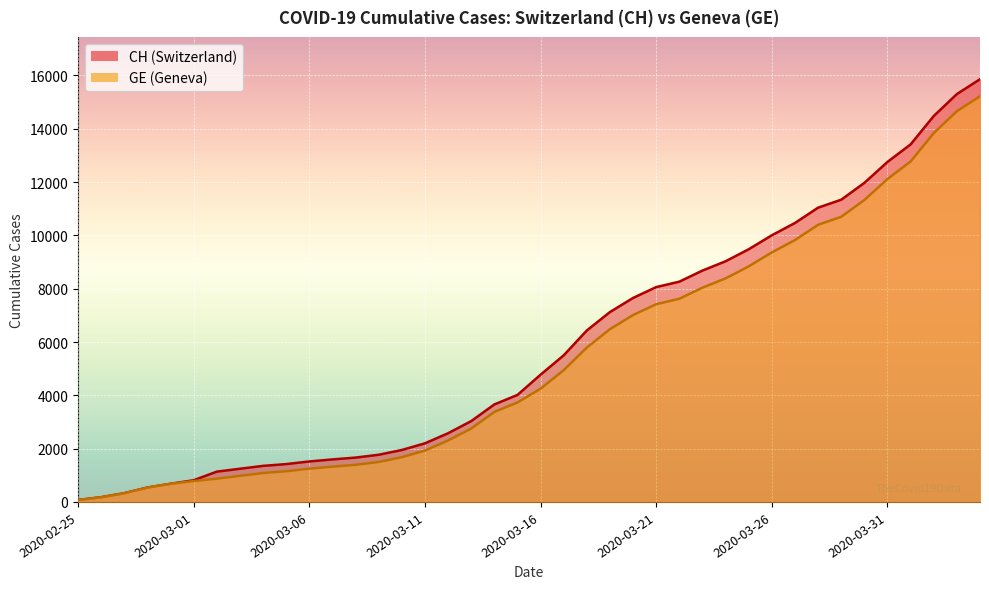

Which series has the widest spread of values?

CH